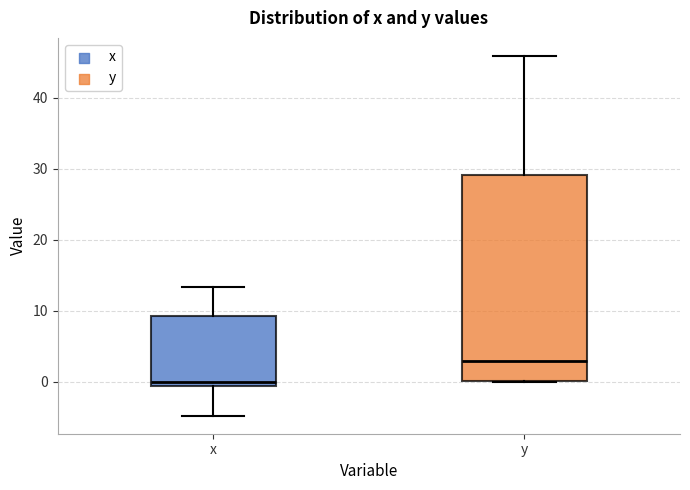

Where is the upper edge of the box for x on the y-axis? The values are not printed on the chart, so give them approximately, as read against the axis.

9